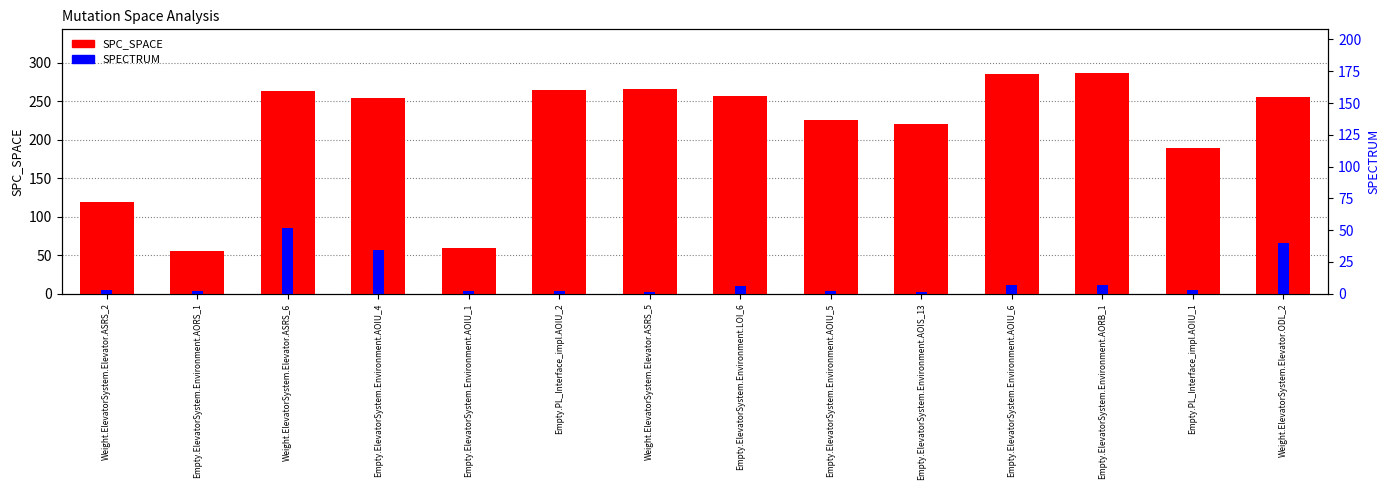

True or false: SPECTRUM has a value of 3 at Empty.ElevatorSystem.Environment.AOIU_5.

False